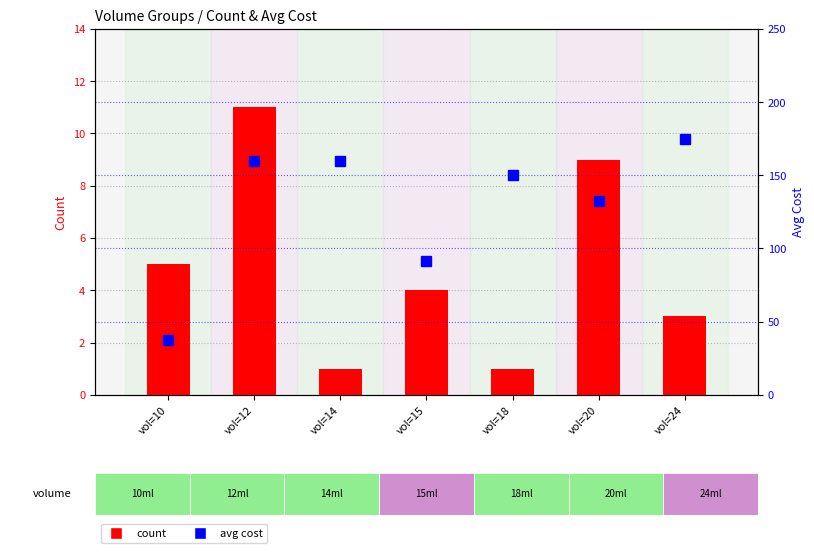

How many groups of bars are there?

7